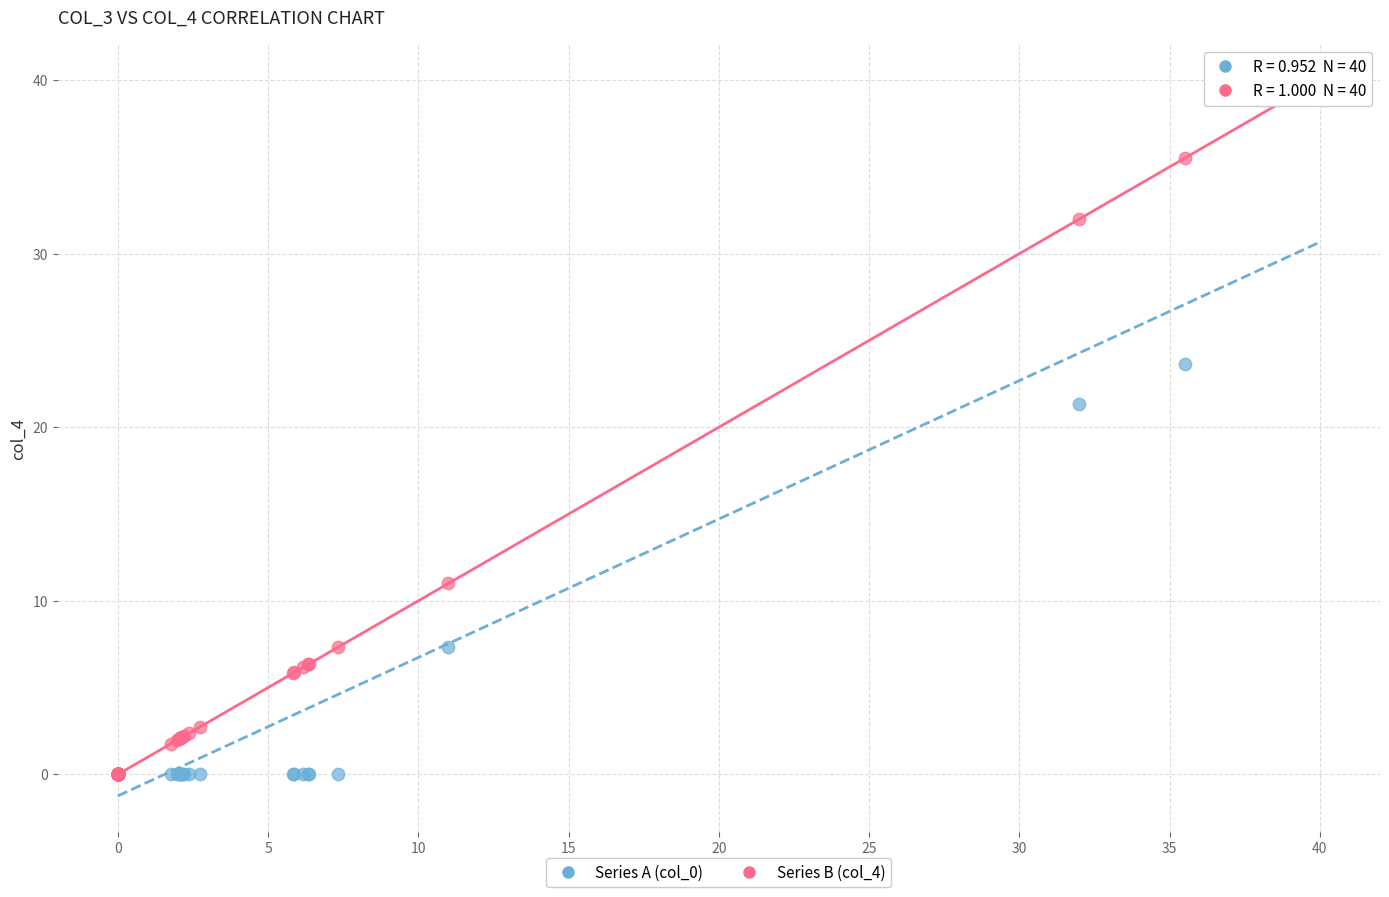

Across all series, what Y value is closest to 20?

21.3